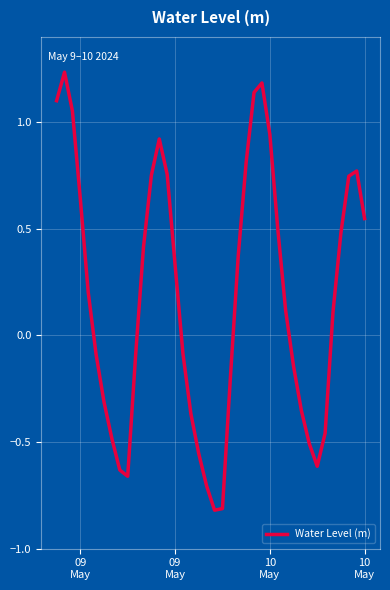

How many interior local valleys (lower than both neighbors) does the data have?

3